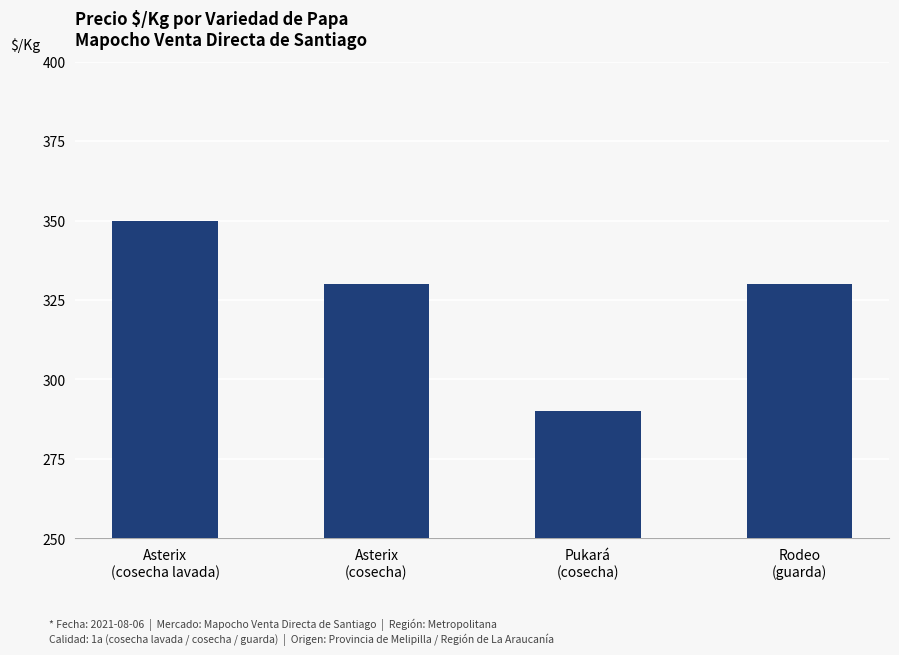

Reading right to left, what are all the values shown in this chart?

Rodeo
(guarda)=330	Pukará
(cosecha)=290	Asterix
(cosecha)=330	Asterix
(cosecha lavada)=350